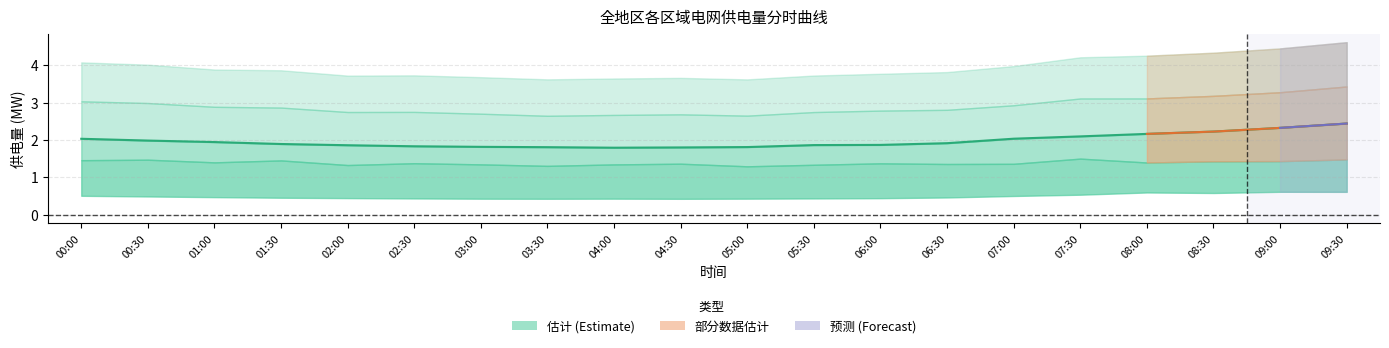

The chart shows a value of 1.9 at 02:00. True or false?

True